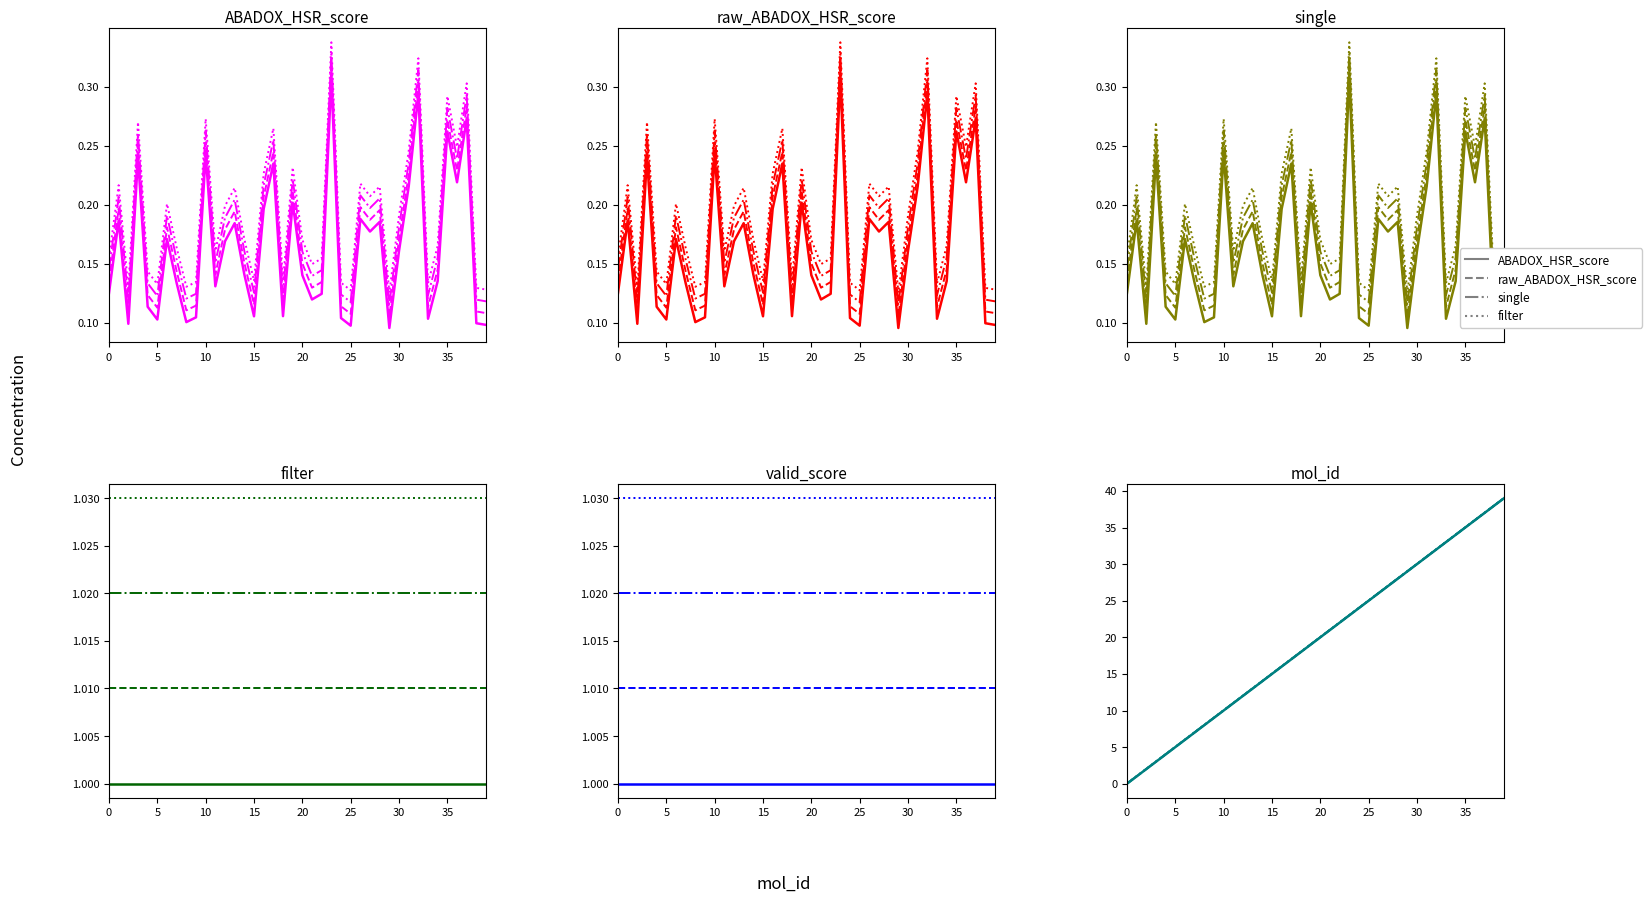

What is the approximate value of raw_ABADOX_HSR_score at 16?

0.2